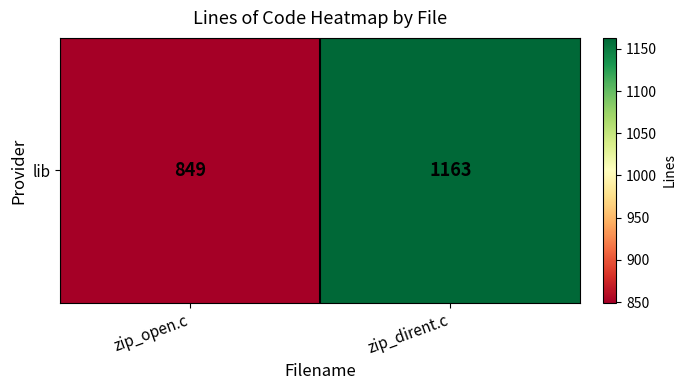

Count the number of data series in this chart.

1